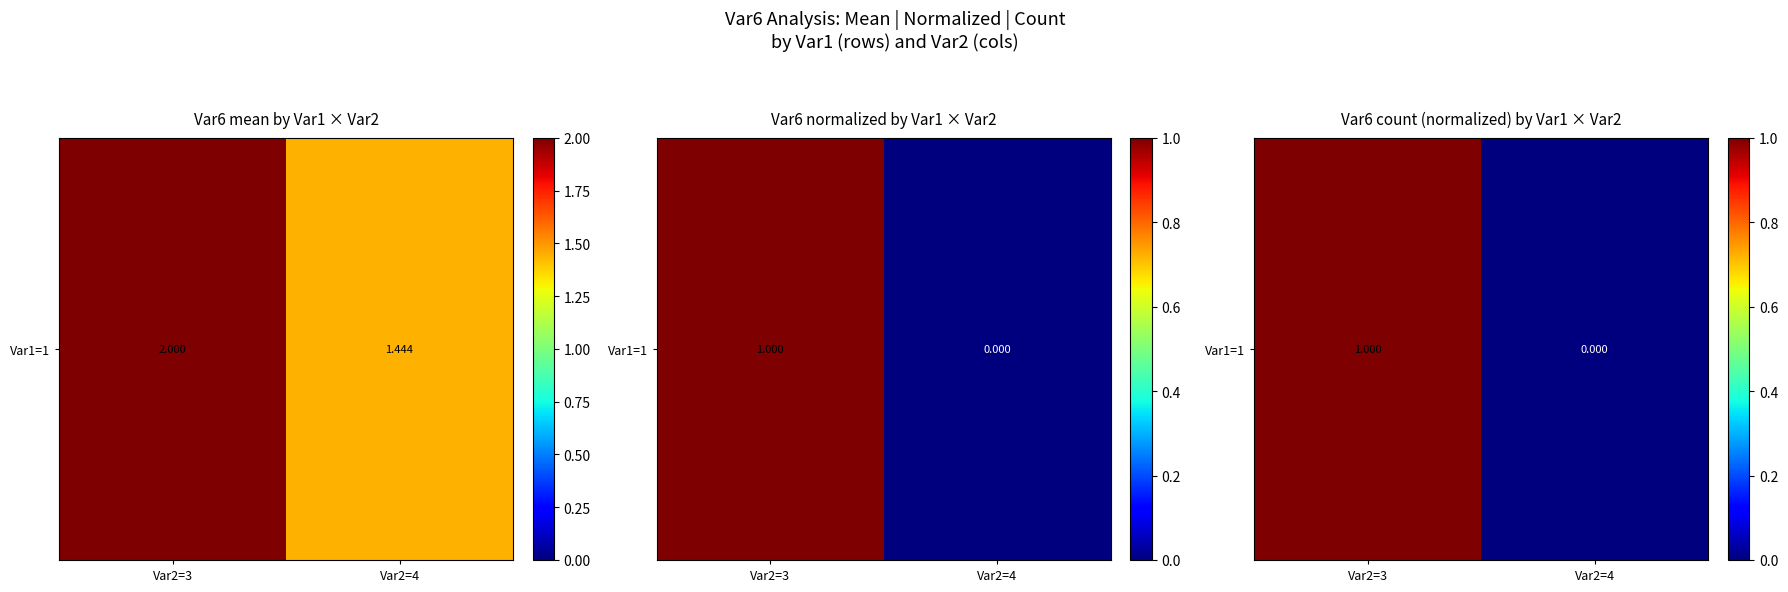

What value does the data have at Var2=3?

1.0